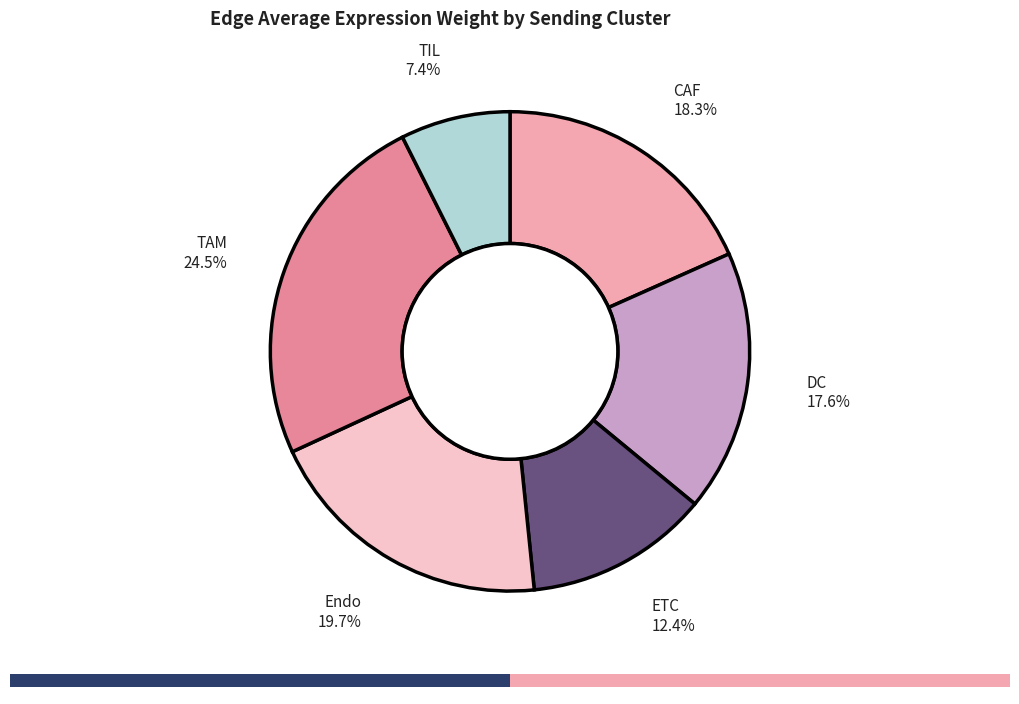

Does any single category account for the majority?

No